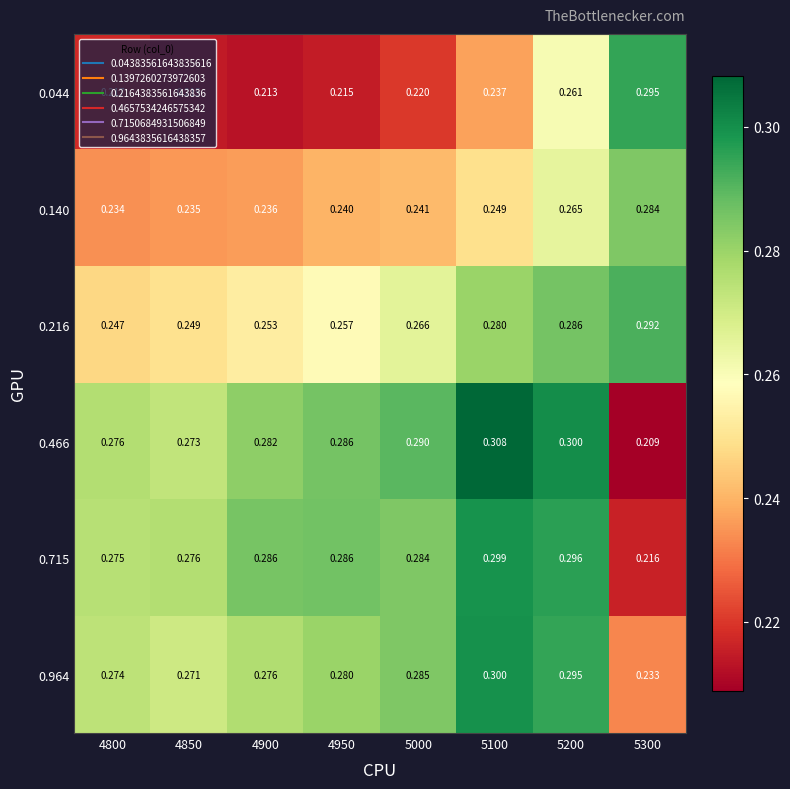

Is the value of 0.140 at 5100 greater than the value of 0.466 at 4800?

No